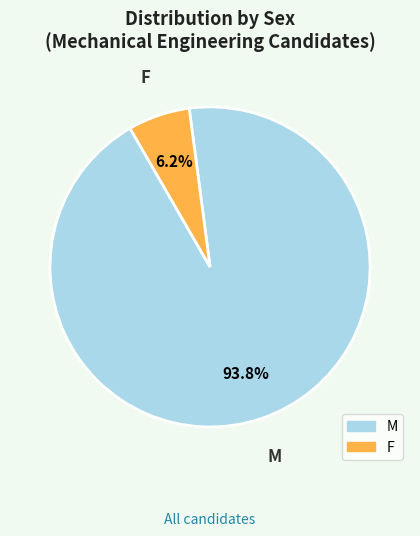

To the nearest percent, what is the combined percentage of M and F?

100%